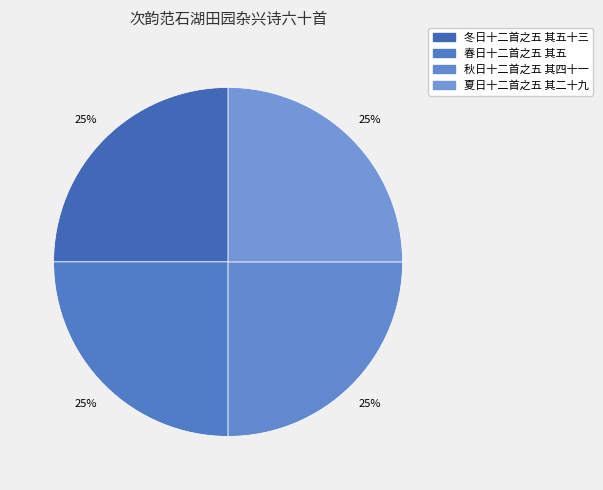

True or false: 冬日十二首之五 其五十三 accounts for 25% of the total.

True